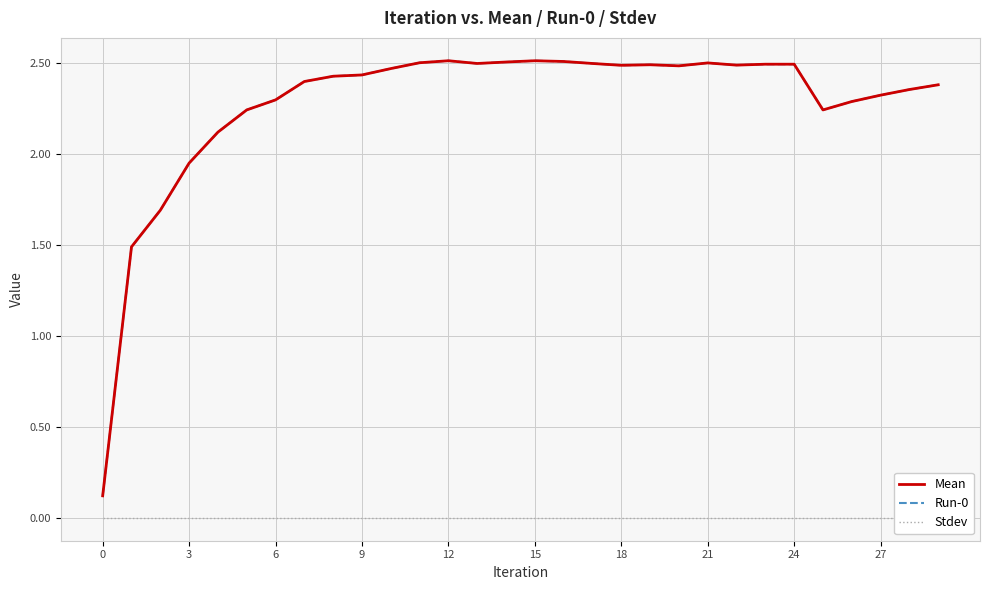

Which category has the highest value across all series?

12